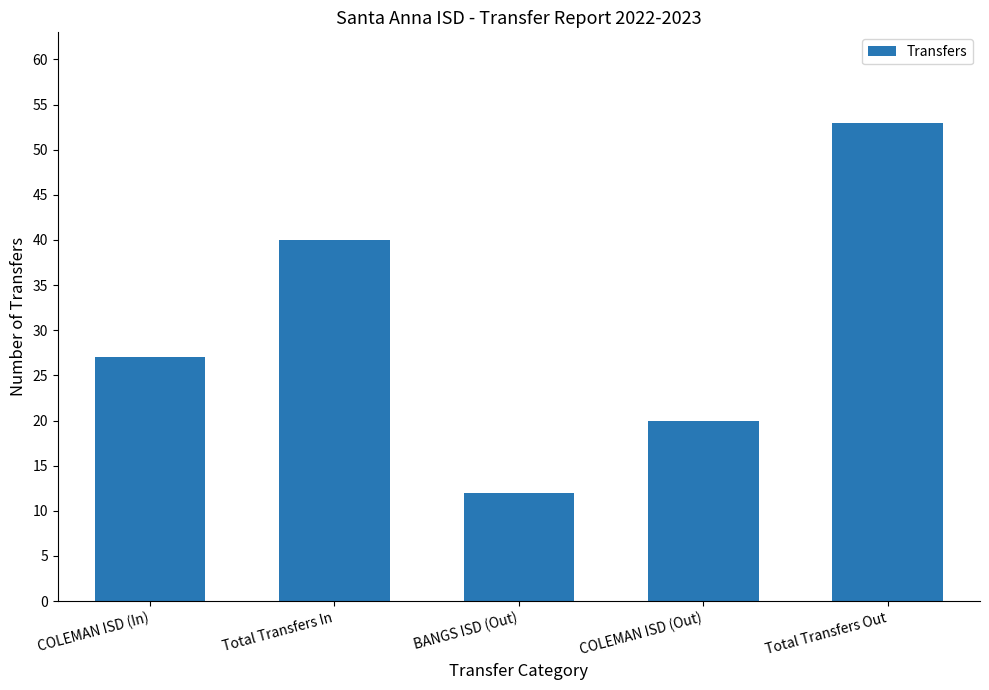

What is the sum of the values at Total Transfers Out and BANGS ISD (Out)?

65